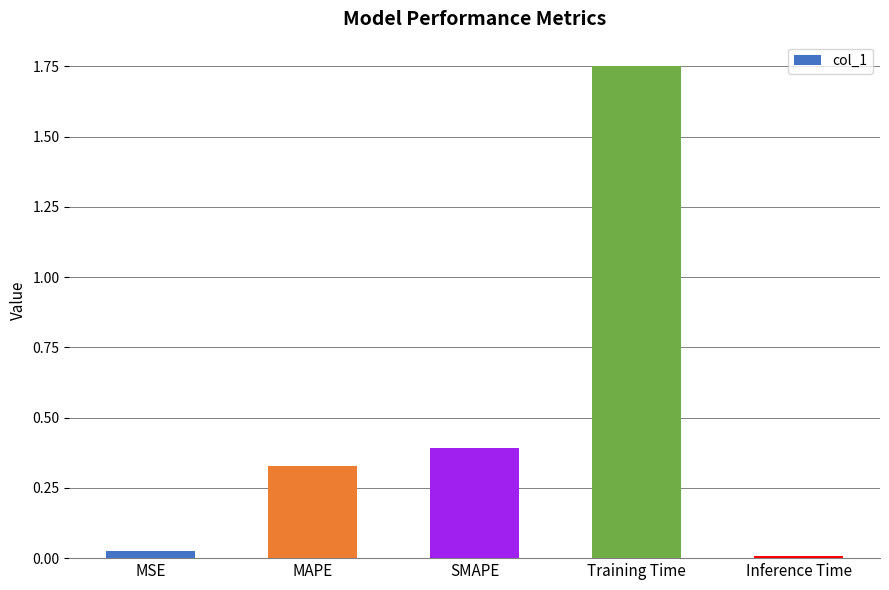

Is it true that the value at MSE is 0.0?

True